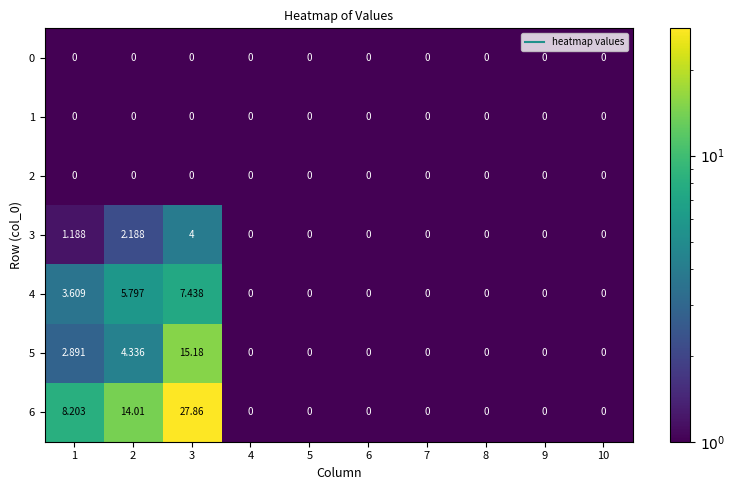

Between 3 and 9, which series saw the biggest shift?

6